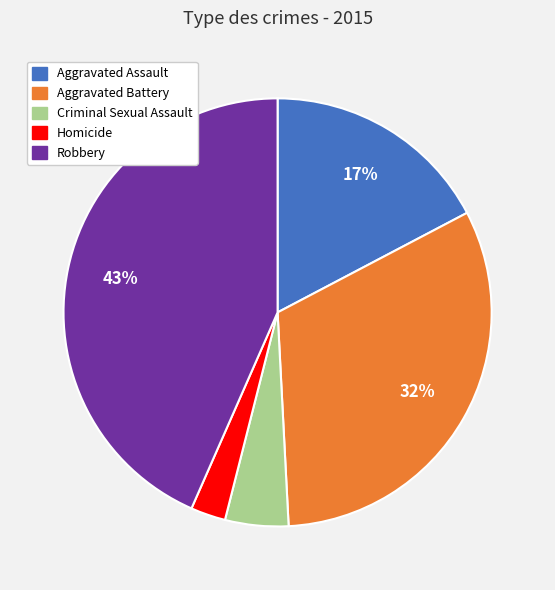

Do Aggravated Assault and Aggravated Battery together represent more than half of the pie?

No